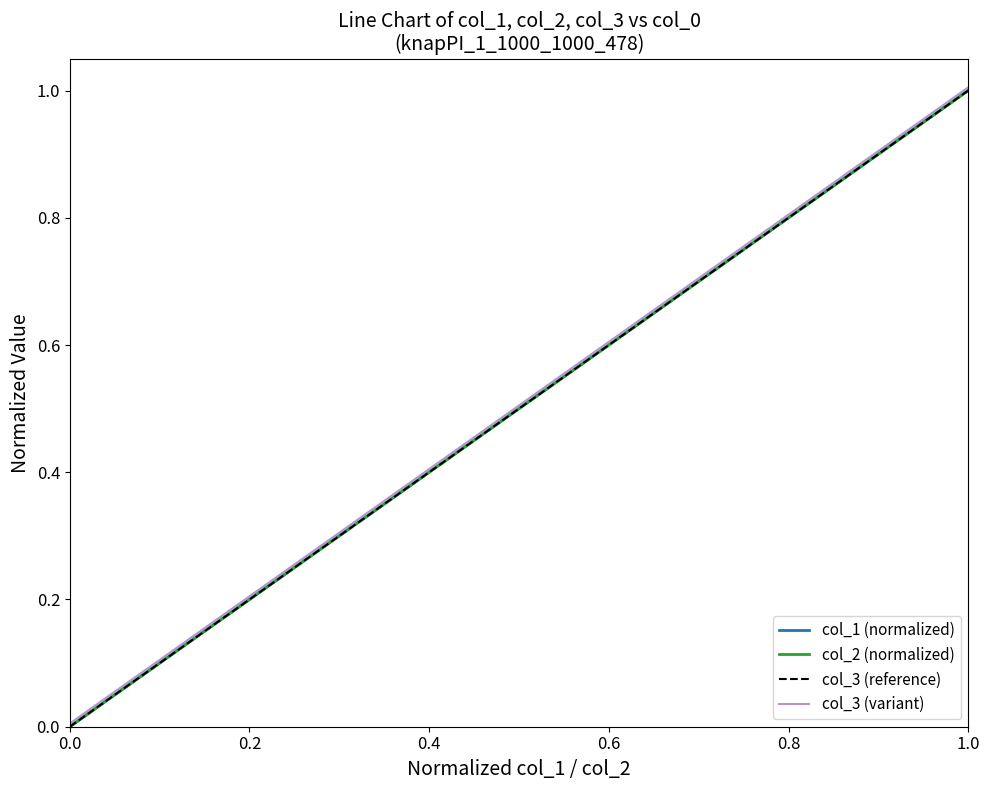

True or false: col_3 (reference) has a value of 0.0 at 0.0.

True